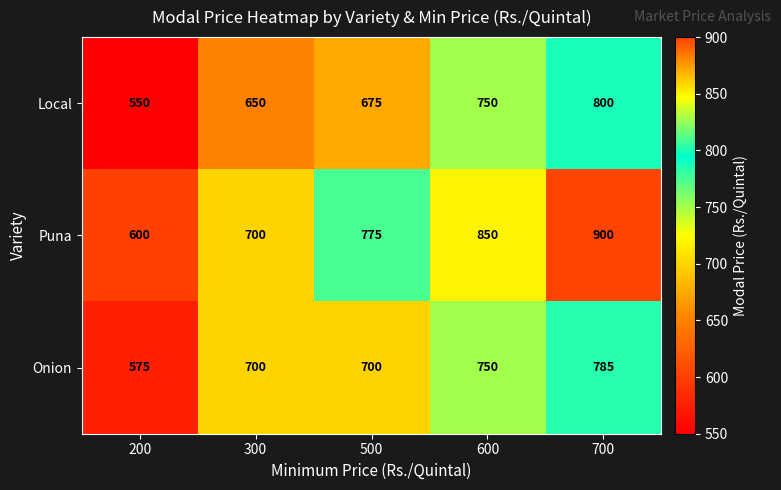

At how many categories does at least one series exceed 675?

4